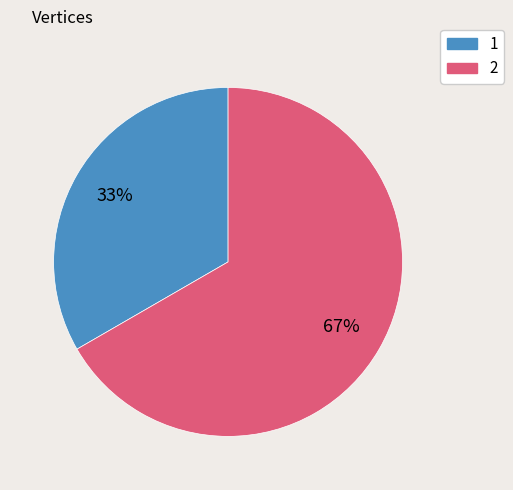

To the nearest percent, what portion does 1 represent?

33%